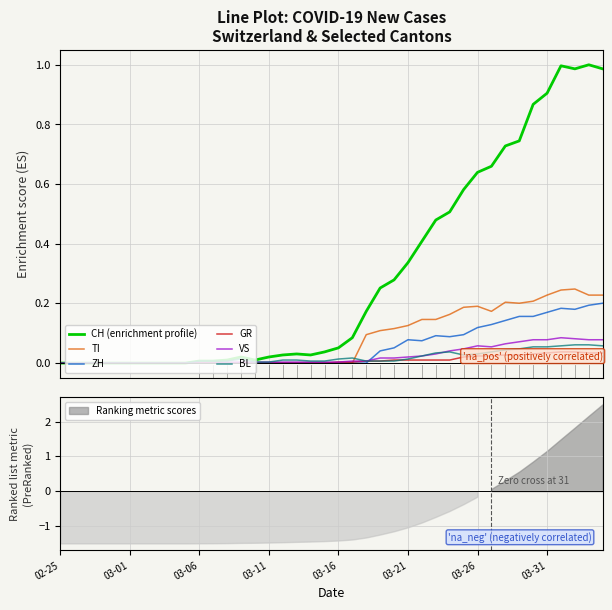

Does the chart display data point markers on the line(s)?

No